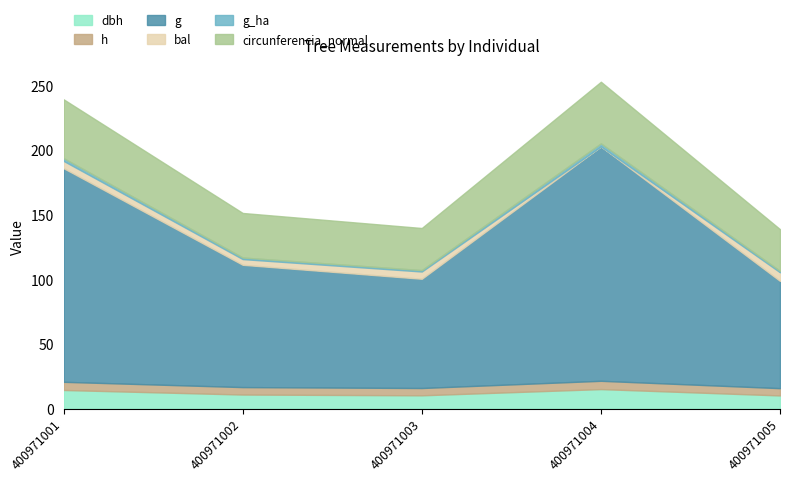

Which series has the largest total across all categories?

g